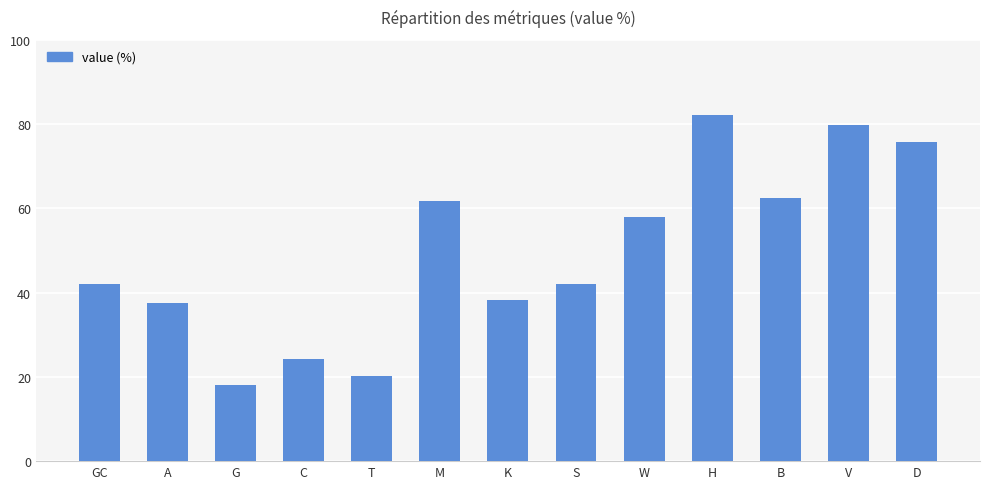

Reading left to right, transcribe all the data shown in this chart.

42.1	37.6	18.0	24.2	20.2	61.8	38.2	42.1	57.9	82.0	62.4	79.8	75.8